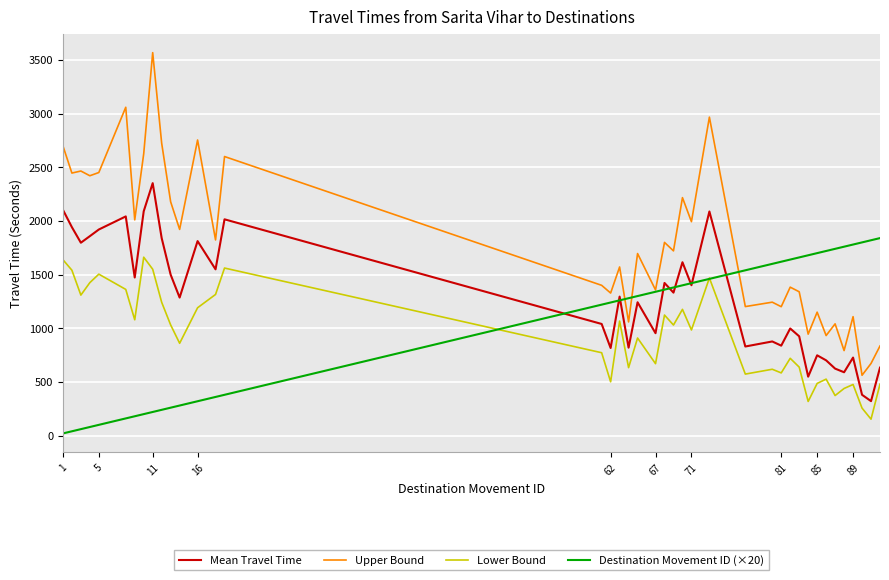

Which series has the largest total across all categories?

Upper Bound